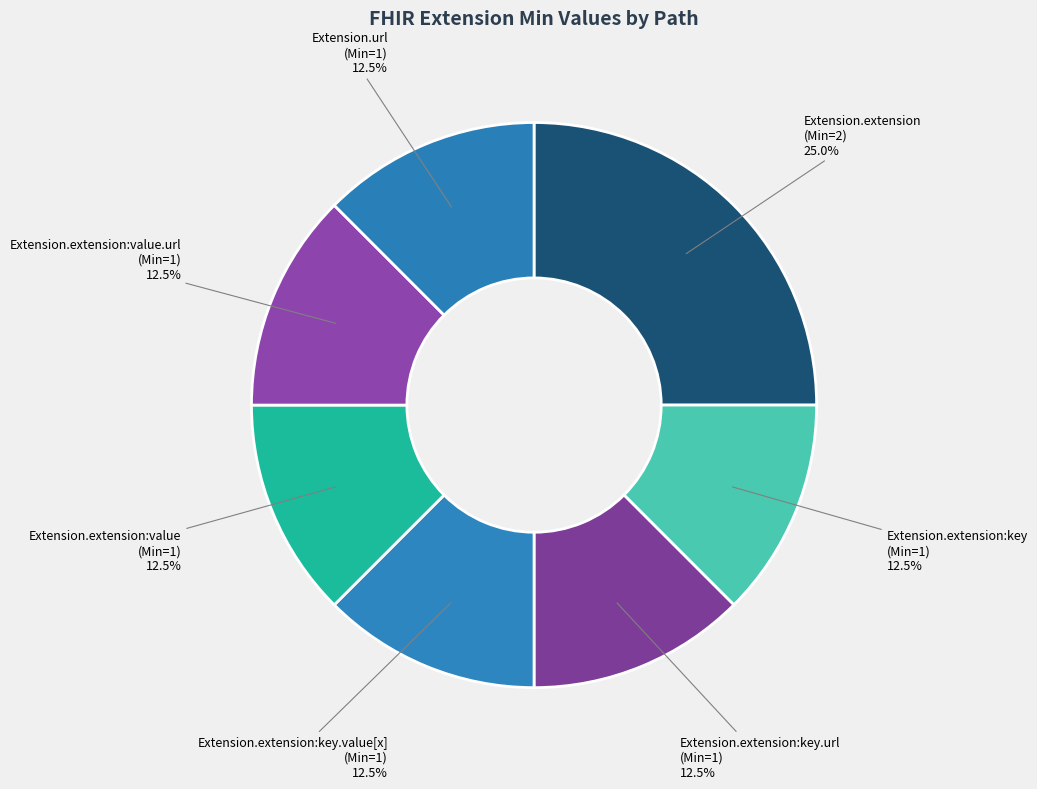

Which slice is the largest?

Extension.extension (Min=2)